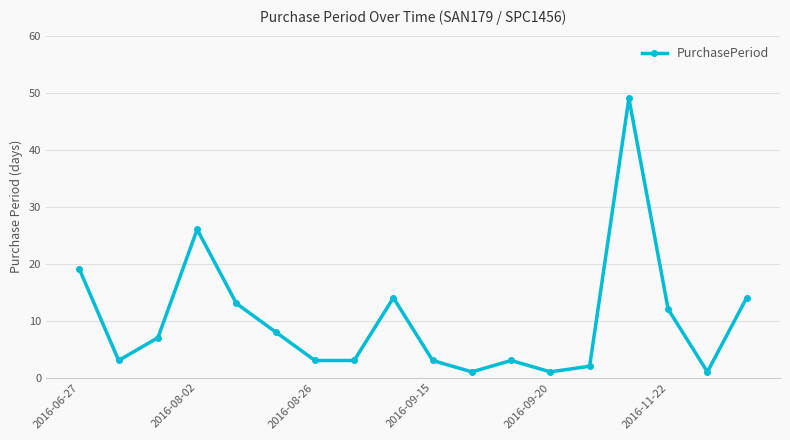

How many points are higher than both their immediate neighbors (excluding endpoints)?

4